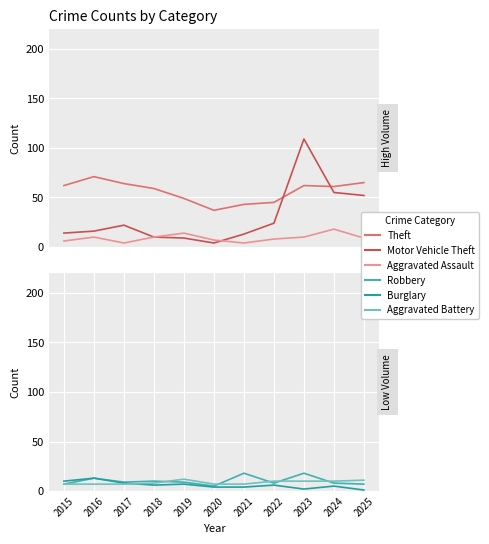

Rank the categories by Aggravated Battery value from highest to lowest.

2019, 2025, 2022, 2023, 2024, 2018, 2015, 2016, 2017, 2020, 2021